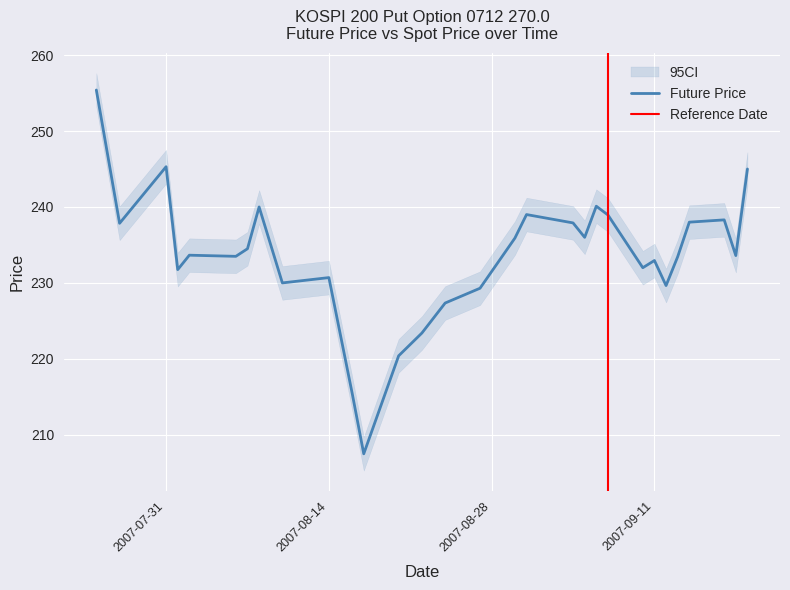

What is the highest value of the Future Price series?

255.4